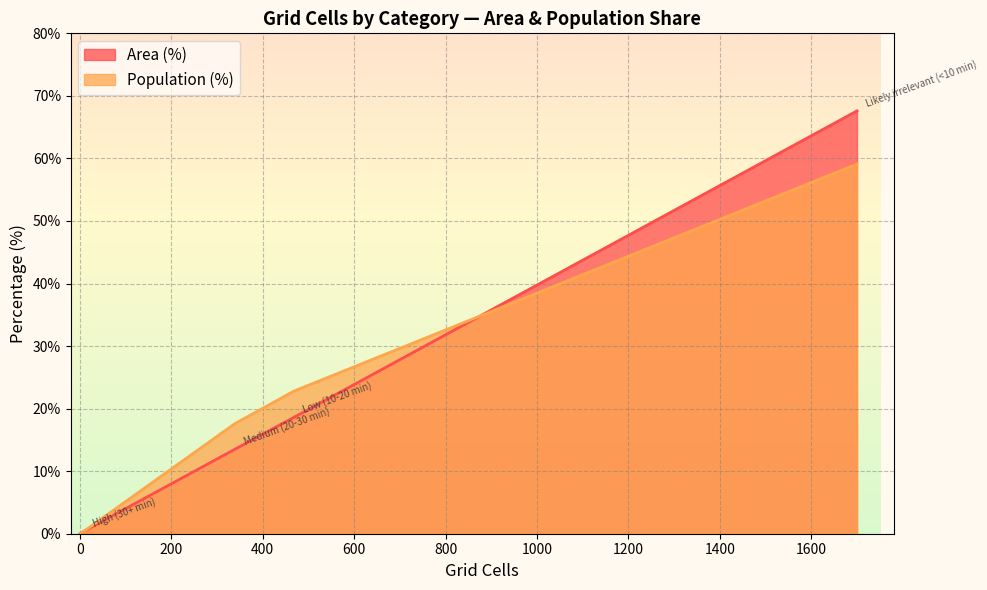

What value does the Population (%) series have at Low (10-20 min)?

22.8